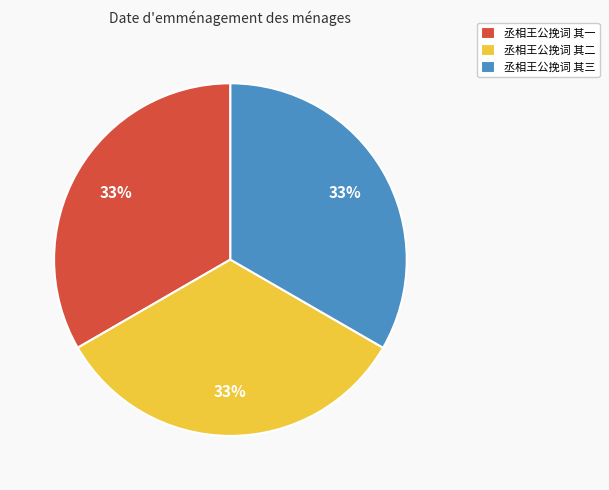

To the nearest percent, what percentage of the pie is 丞相王公挽词 其二?

33%